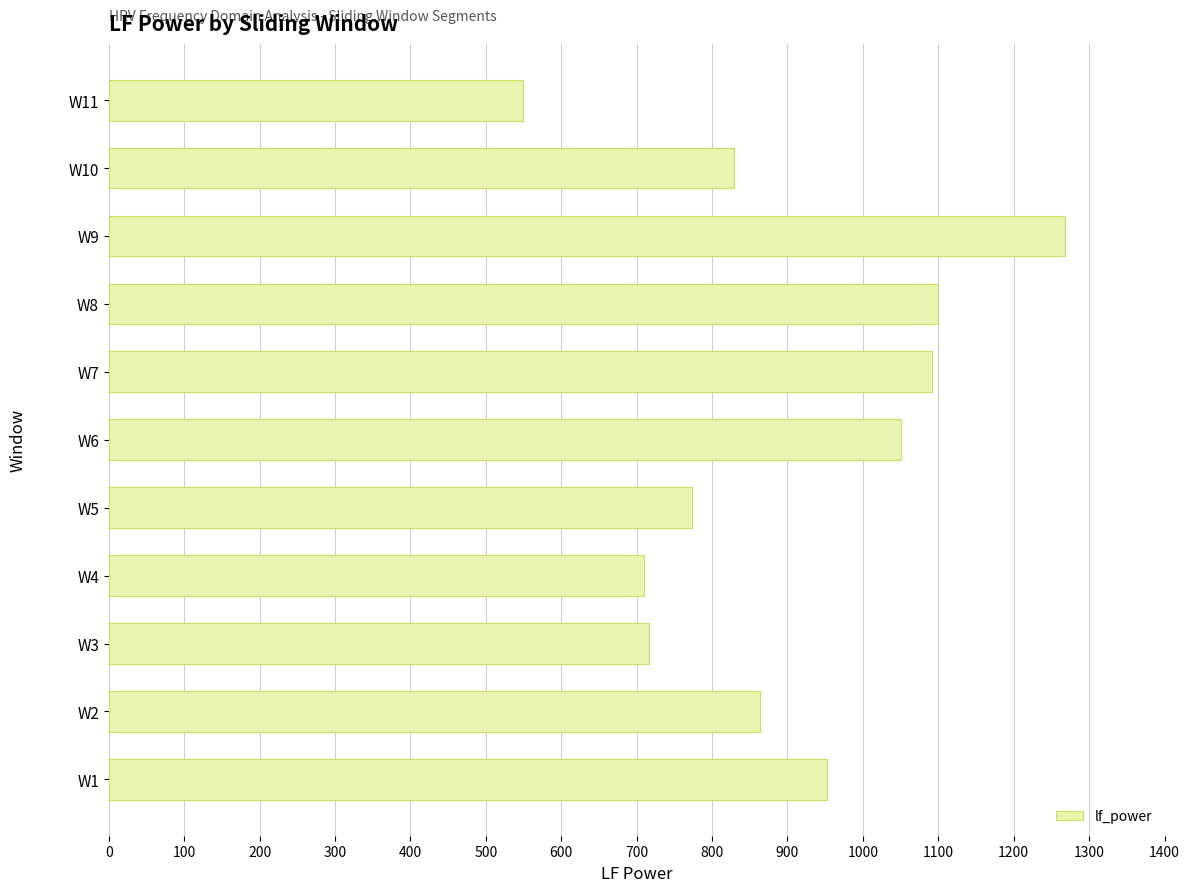

The value at W3 is 470.4. True or false?

False